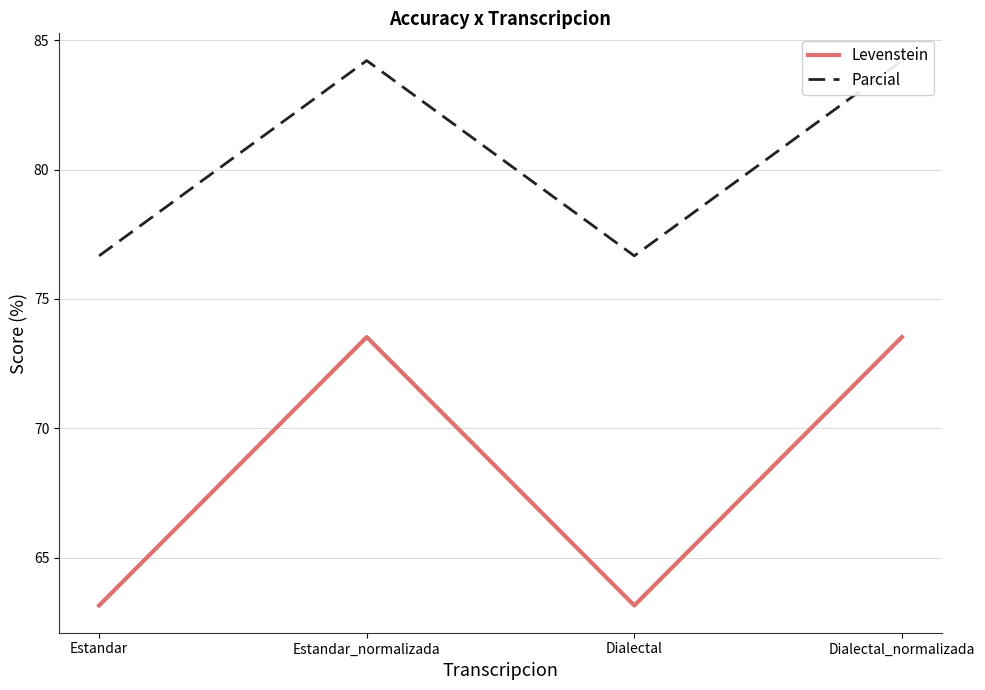

List the series in order of their overall mean, lowest first.

Levenstein, Parcial